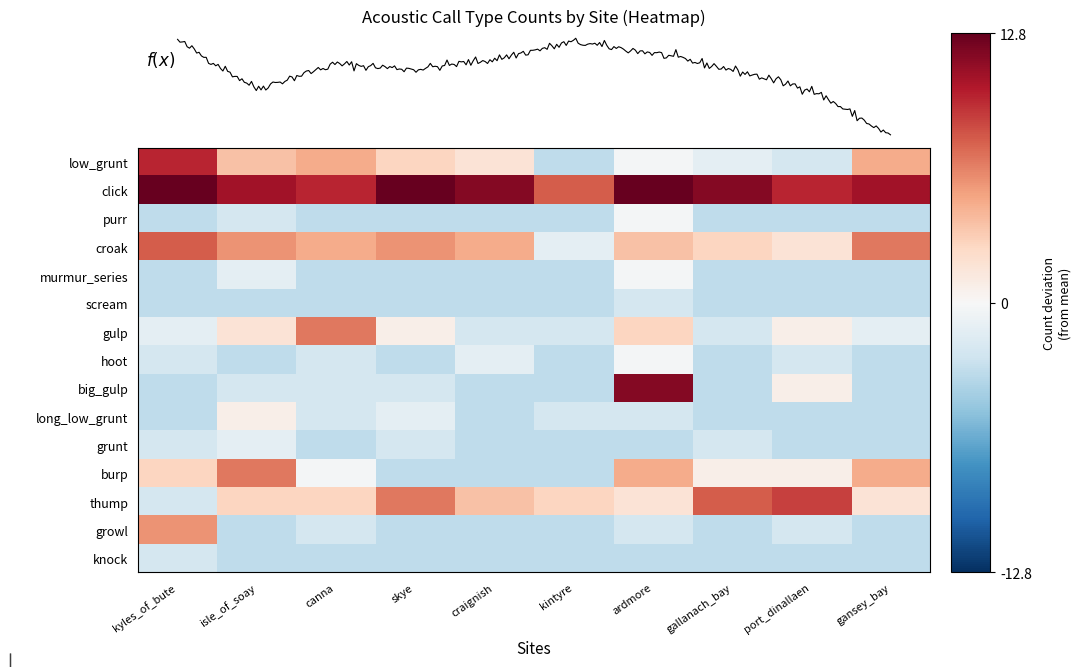

Count the number of data series in this chart.

15